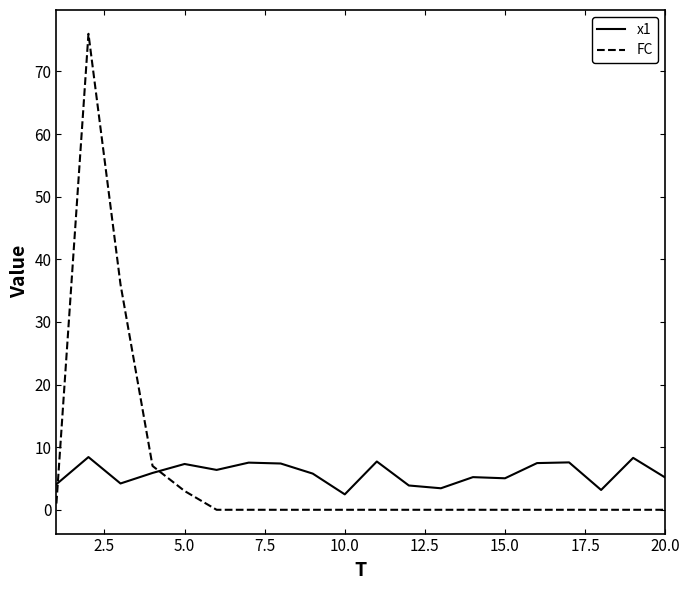

Which series ends up on top after the final intersection of x1 and FC?

x1